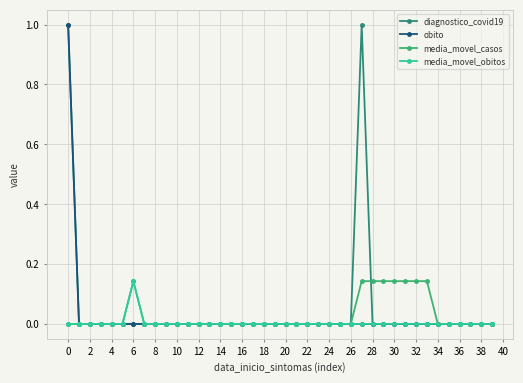

How many categories are shown in the chart?

40